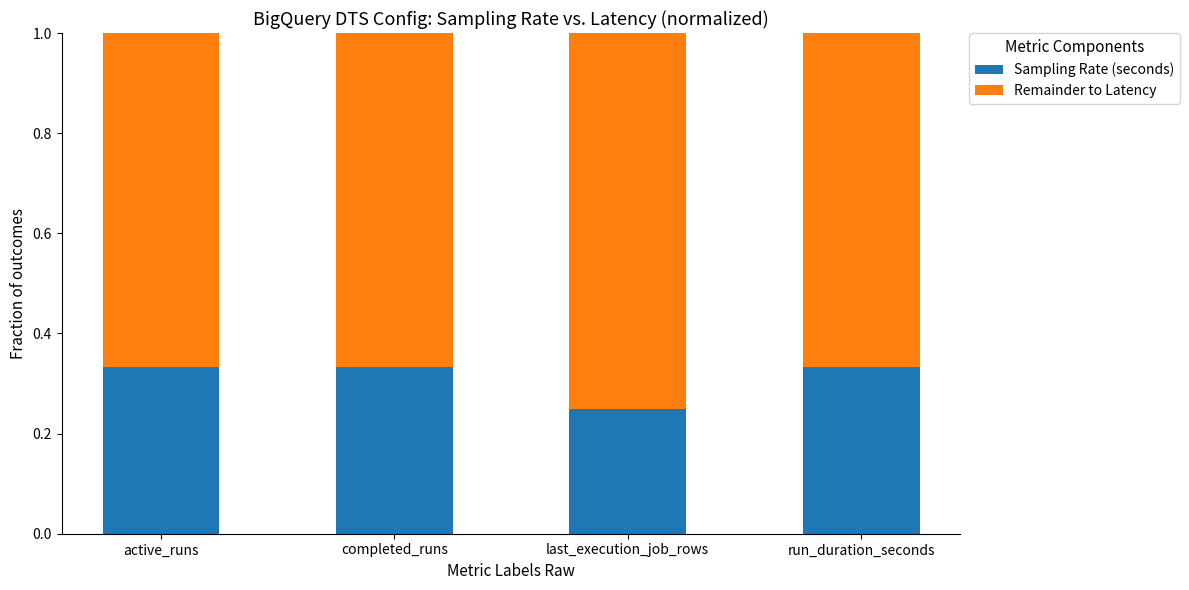

Where is Sampling Rate (seconds) nearest to the value 0?

last_execution_job_rows